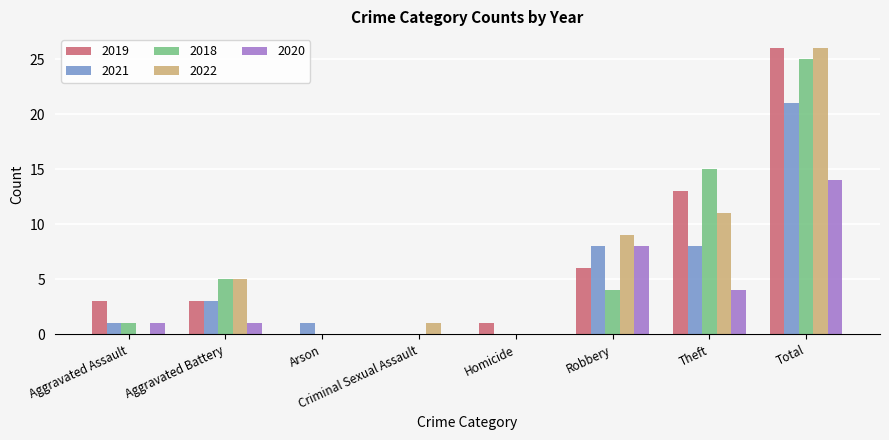

What is the maximum value shown in the chart?

26